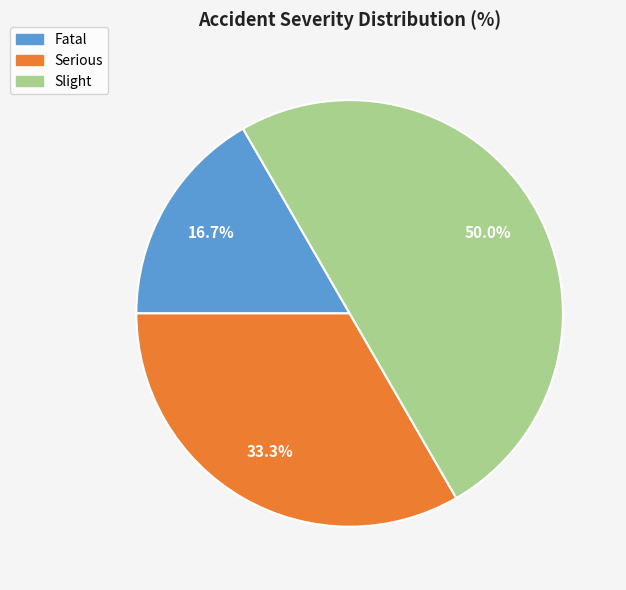

Which has a higher value, Slight or Fatal?

Slight